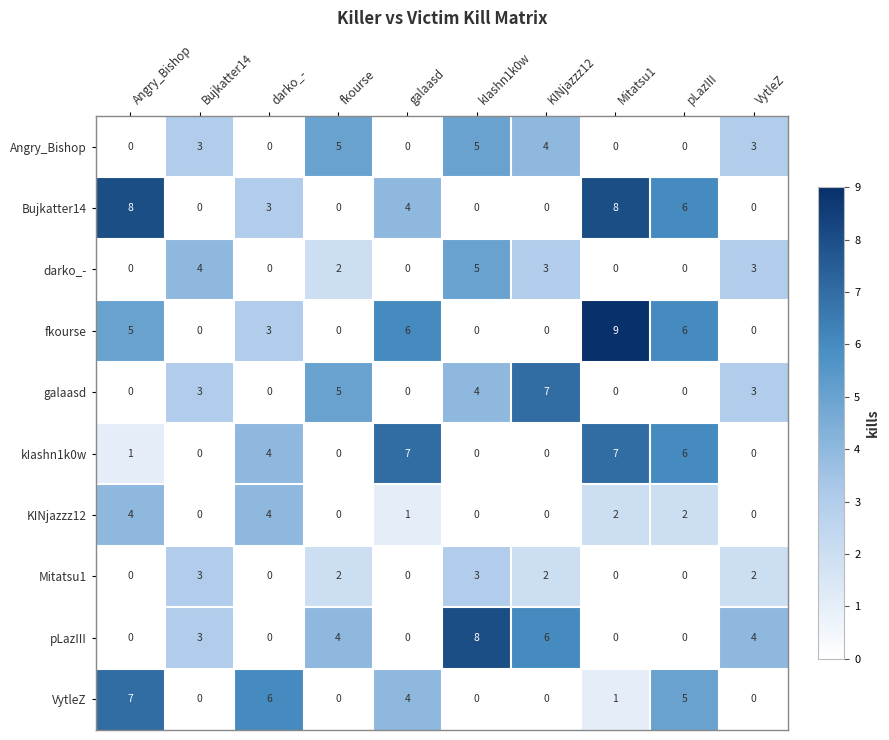

At which category is the sum across all series the highest?

Mitatsu1